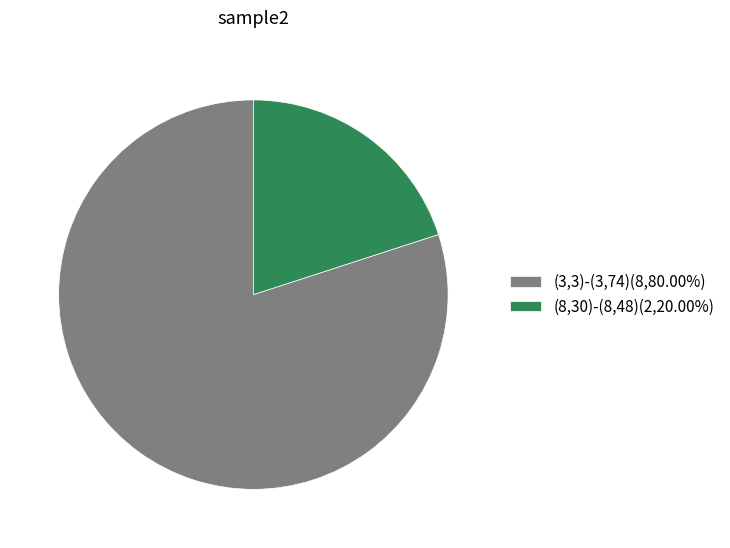

Does any single category account for the majority?

Yes